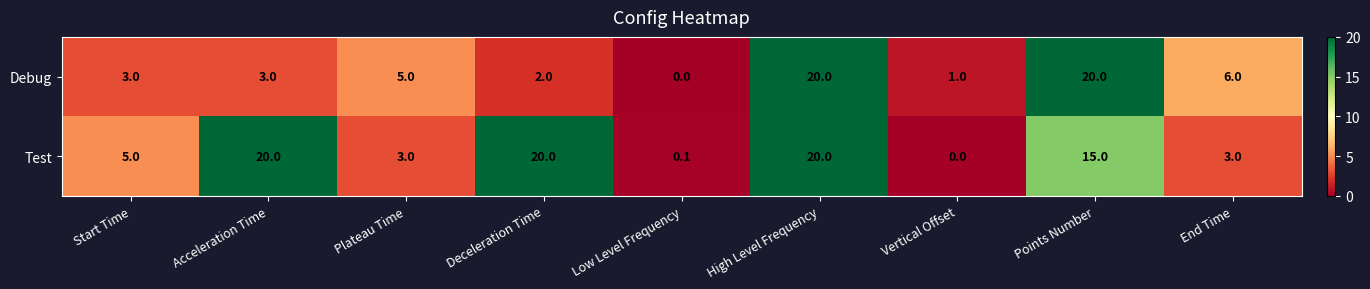

At how many categories does at least one series exceed 18?

4